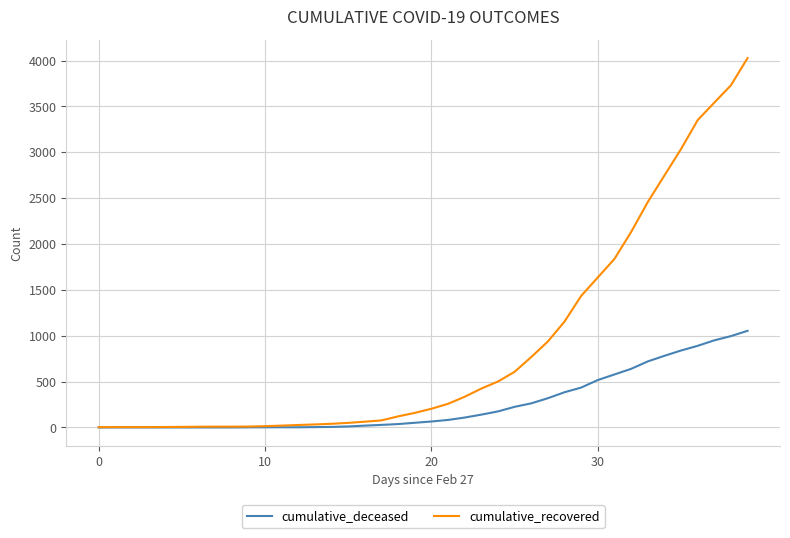

At how many categories does at least one series exceed 1891?

8